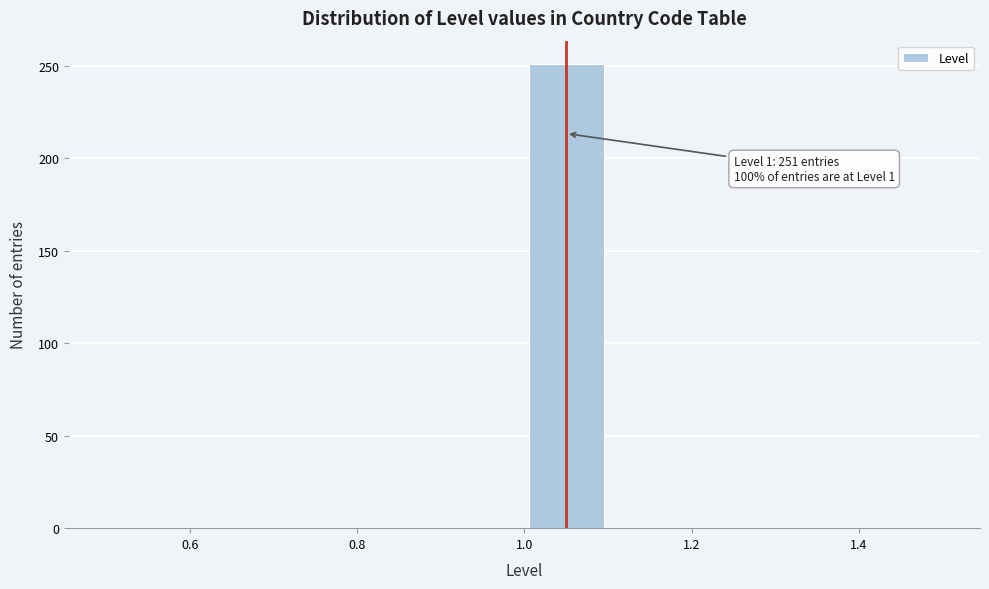

Over which range of the x-axis is the bar tallest?

1.0 to 1.1